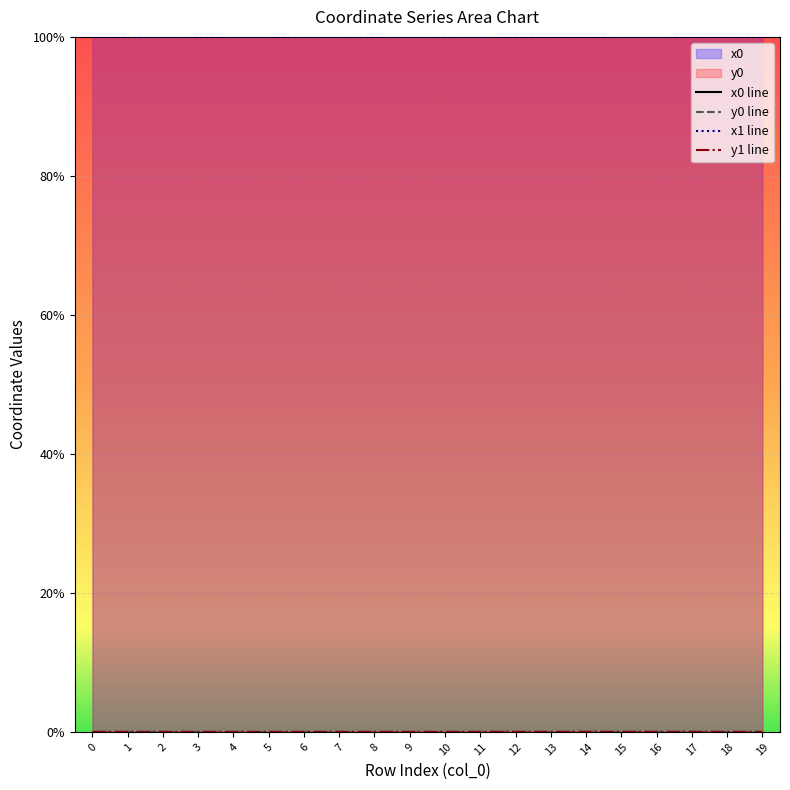

Reading left to right, extract all data points from this chart.

x0: 0=100.0	1=100.0	2=100.0	3=100.0	4=100.0	5=100.0	6=100.0	7=100.0	8=100.0	9=100.0	10=100.0	11=100.0	12=100.0	13=100.0	14=100.0	15=100.0	16=100.0	17=100.0	18=100.0	19=100.0
y0: 0=0.0	1=0.0	2=0.0	3=0.0	4=0.0	5=0.0	6=0.0	7=0.0	8=0.0	9=0.0	10=0.0	11=0.0	12=0.0	13=0.0	14=0.0	15=0.0	16=0.0	17=0.0	18=0.0	19=0.0
x1: 0=100.0	1=100.0	2=100.0	3=100.0	4=100.0	5=100.0	6=100.0	7=100.0	8=100.0	9=100.0	10=100.0	11=100.0	12=100.0	13=100.0	14=100.0	15=100.0	16=100.0	17=100.0	18=100.0	19=100.0
y1: 0=0.0	1=0.0	2=0.0	3=0.0	4=0.0	5=0.0	6=0.0	7=0.0	8=0.0	9=0.0	10=0.0	11=0.0	12=0.0	13=0.0	14=0.0	15=0.0	16=0.0	17=0.0	18=0.0	19=0.0